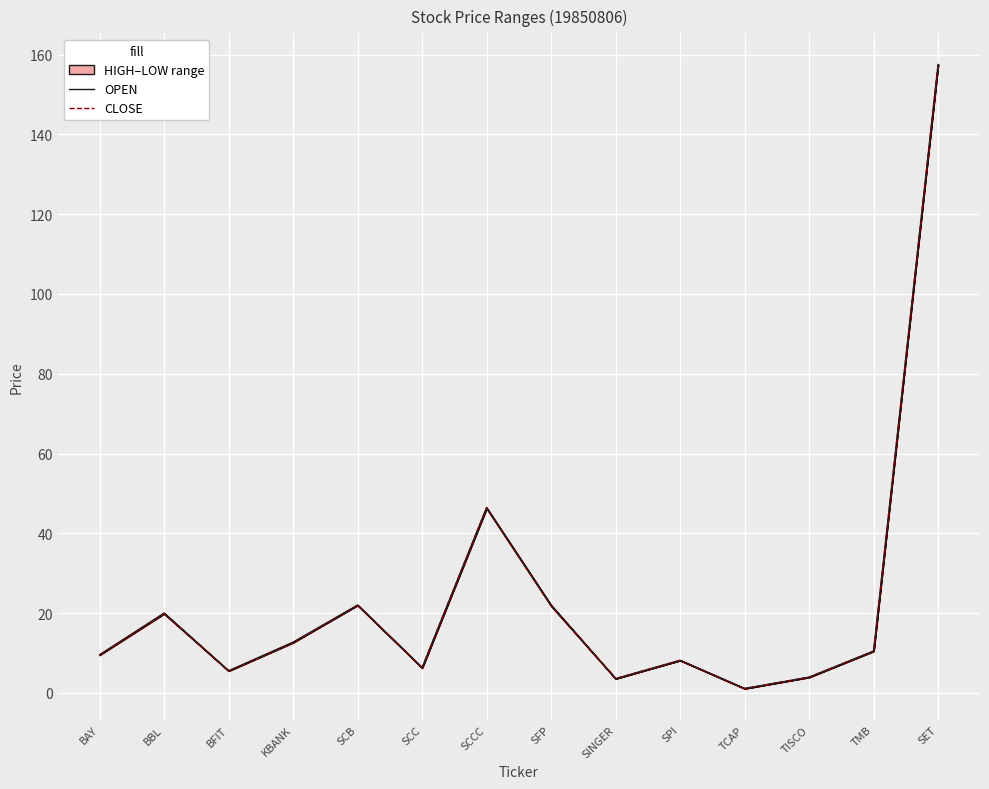

Is this an area chart (filled region under the line)?

No